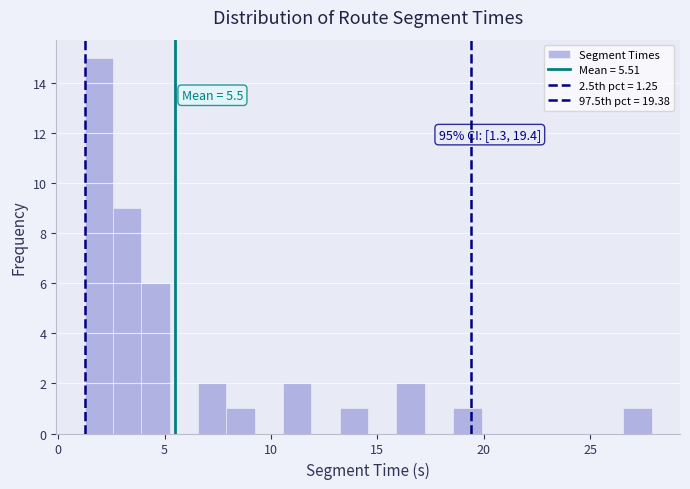

Around what value on the x-axis is the tallest bar? Give the approximate position of its centre, as read against the axis.

2.0